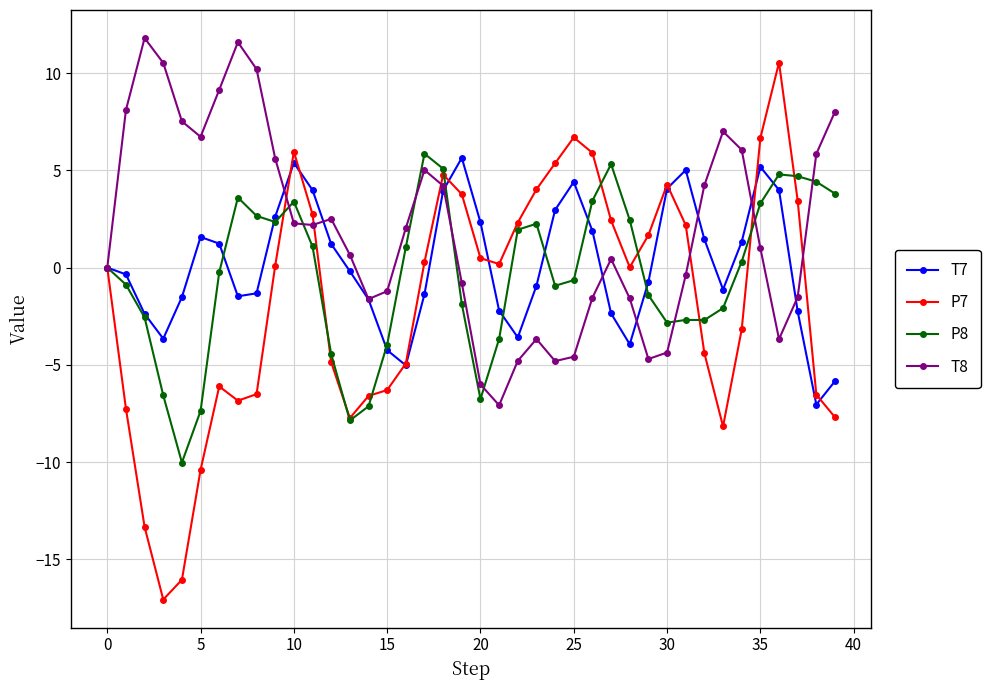

Which series has the largest range (max minus min)?

P7